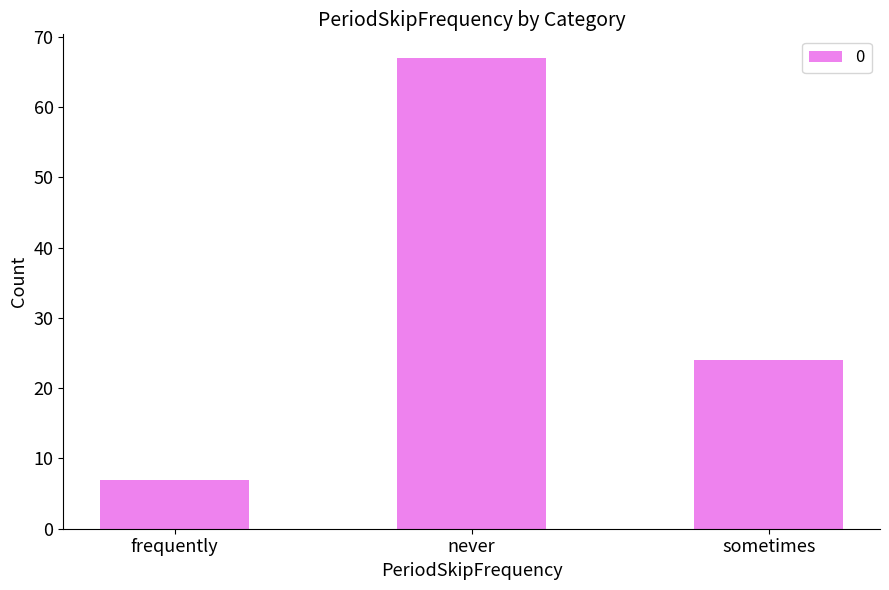

Reading left to right, list all the values displayed in this chart.

frequently=7	never=67	sometimes=24